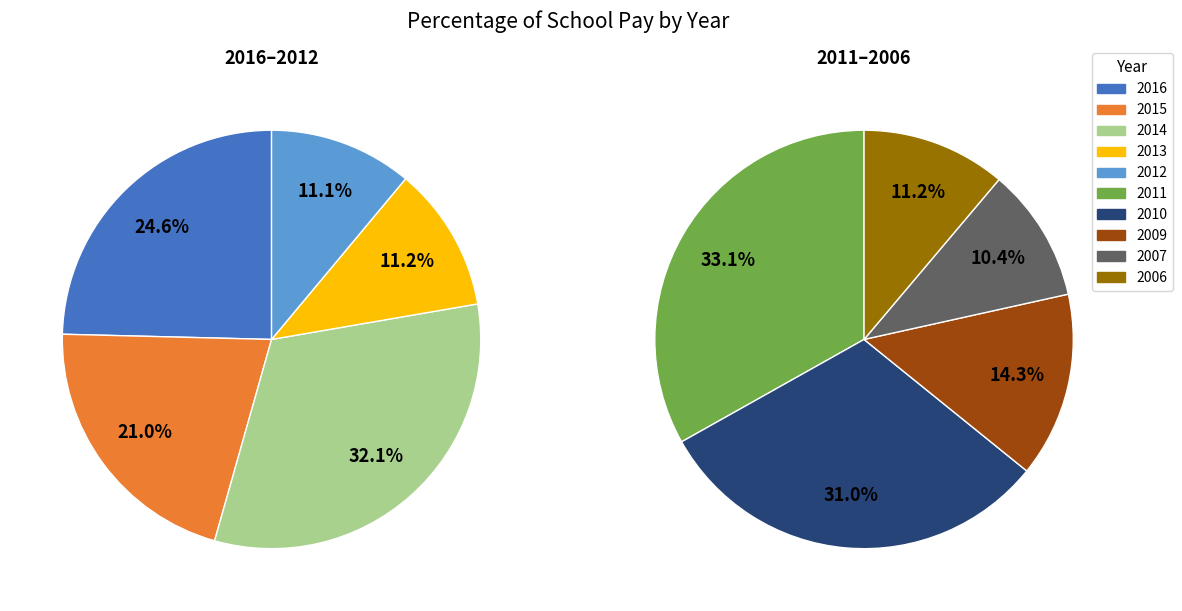

What is the smallest slice in the pie chart?

2007